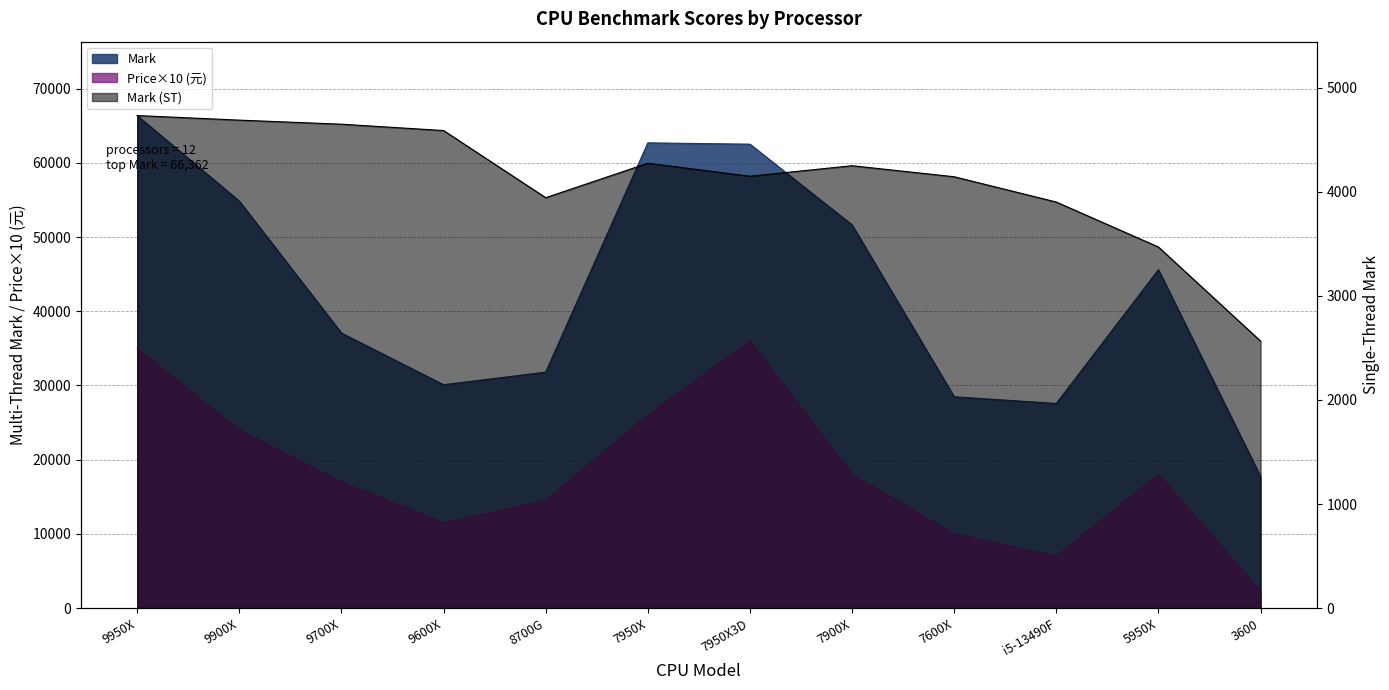

Reading left to right, list all the values displayed in this chart.

Mark: 66362	54839	37065	30100	31797	62682	62507	51639	28476	27574	45597	17742
Mark (ST): 4733	4689	4650	4589	3944	4275	4150	4251	4145	3902	3470	2566
Price: 35000	24000	17000	11500	14500	26000	36000	18000	10000	7000	18000	2300